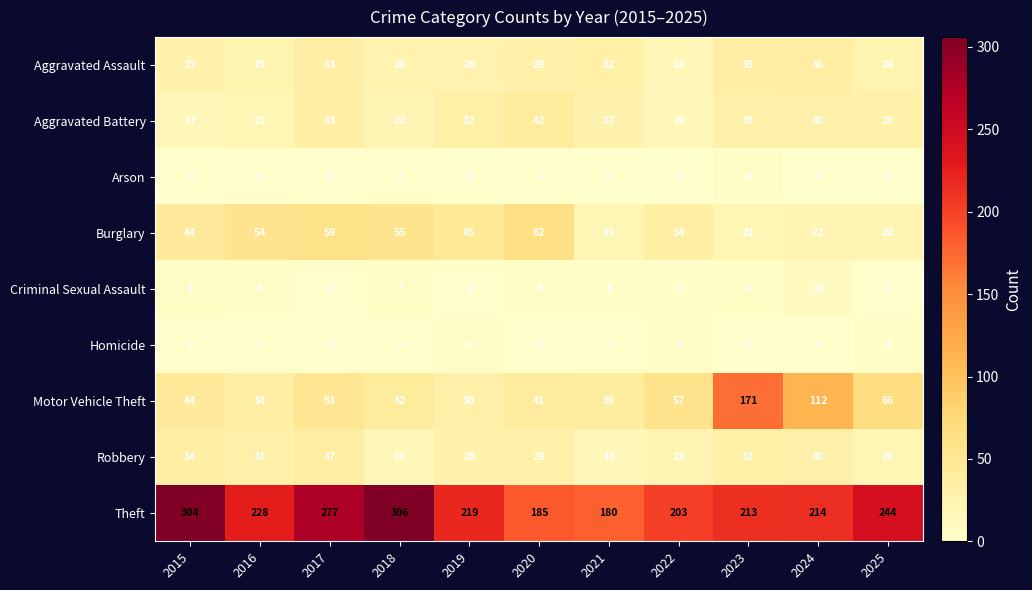

Which series has the widest spread of values?

Motor Vehicle Theft